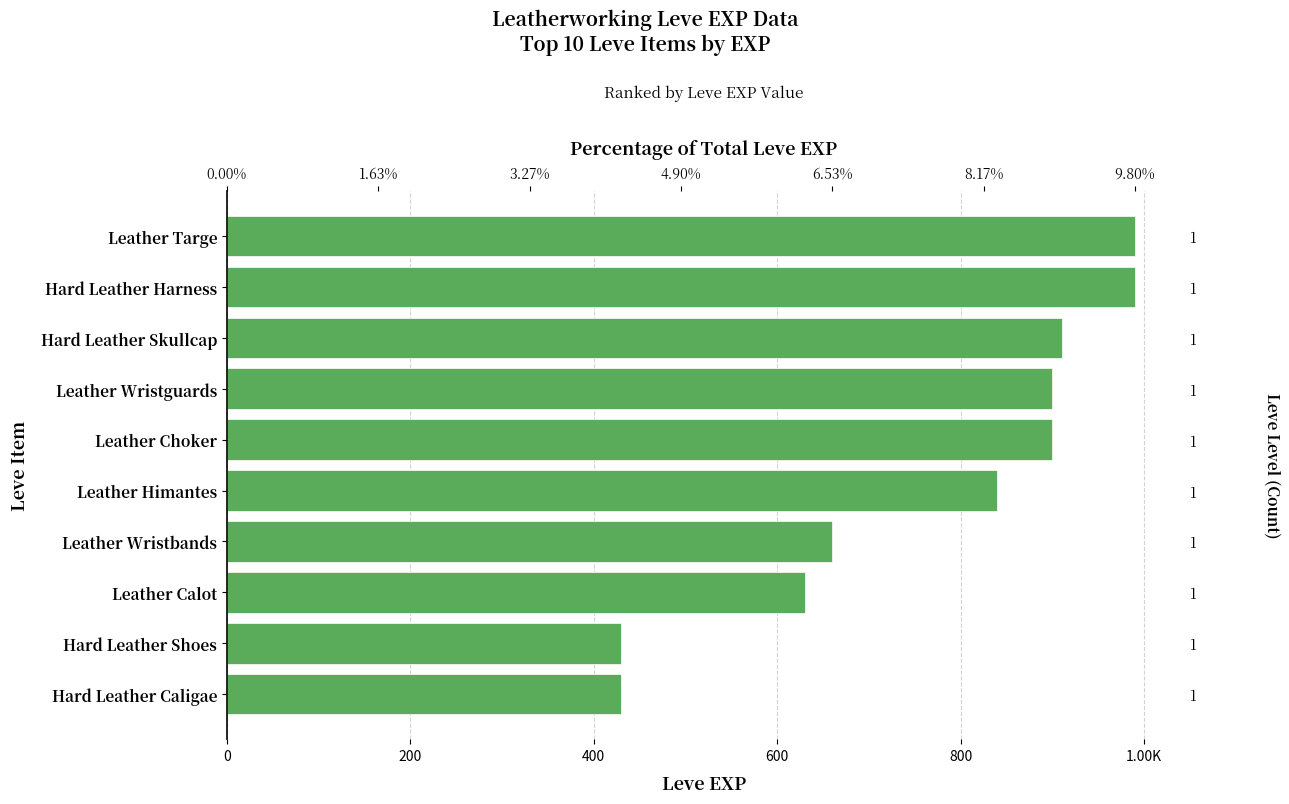

Reading right to left, transcribe all the data shown in this chart.

430	430	630	660	840	900	900	910	990	990